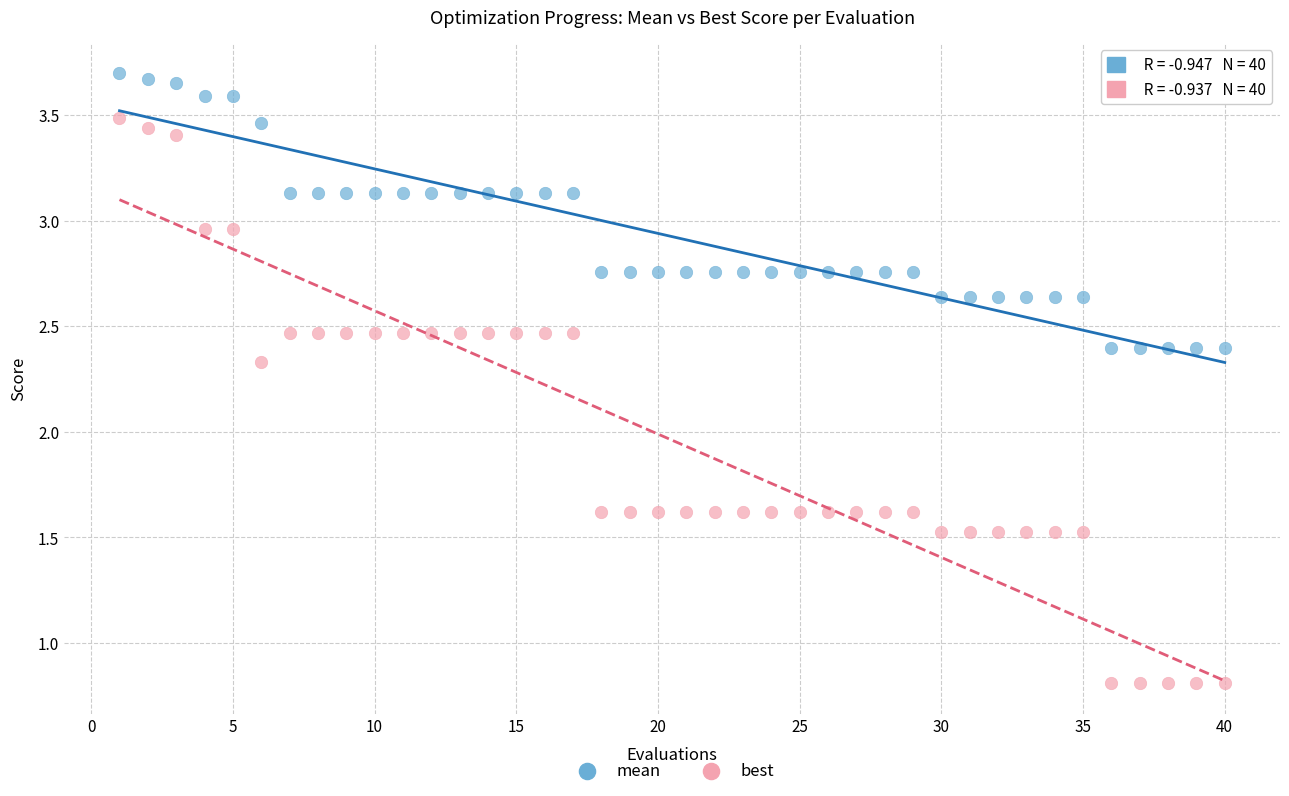

Which series contains the highest Y value?

mean